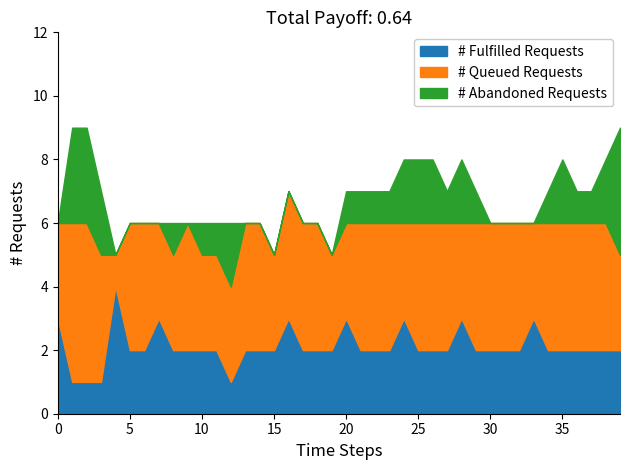

Is the value of # Abandoned Requests at 39 greater than the value of # Fulfilled Requests at 20?

Yes